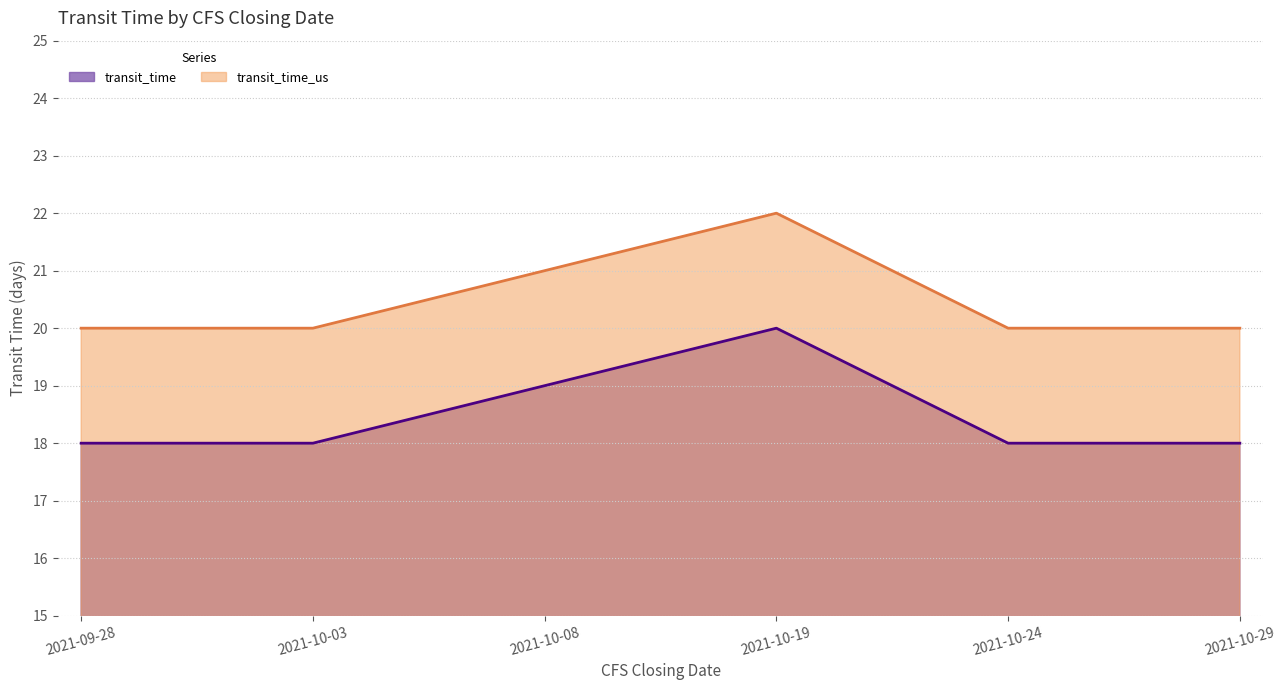

List the series in order of their peak value, highest first.

transit_time_us, transit_time